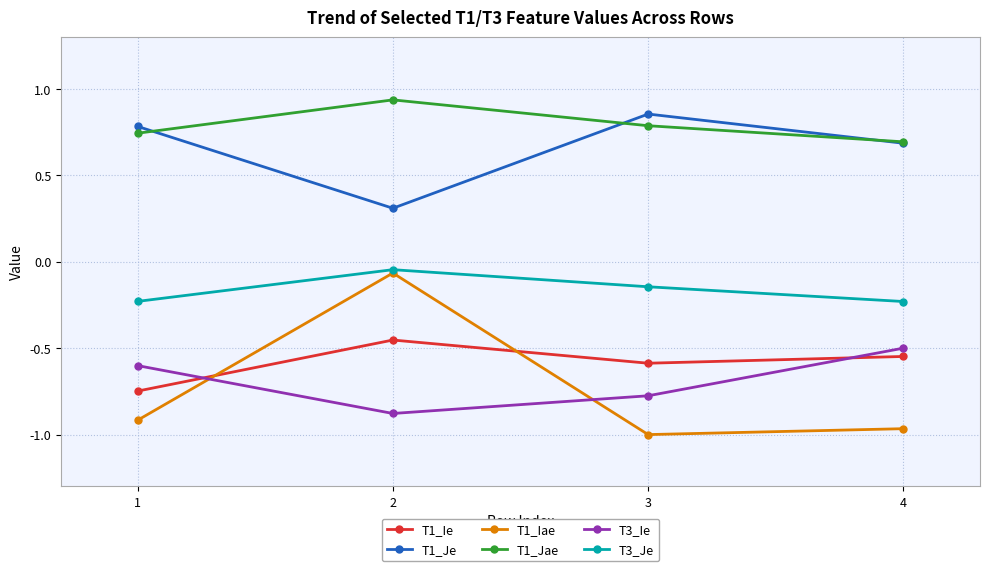

What is the sum of the T1_Je values at 3 and 2?

1.2